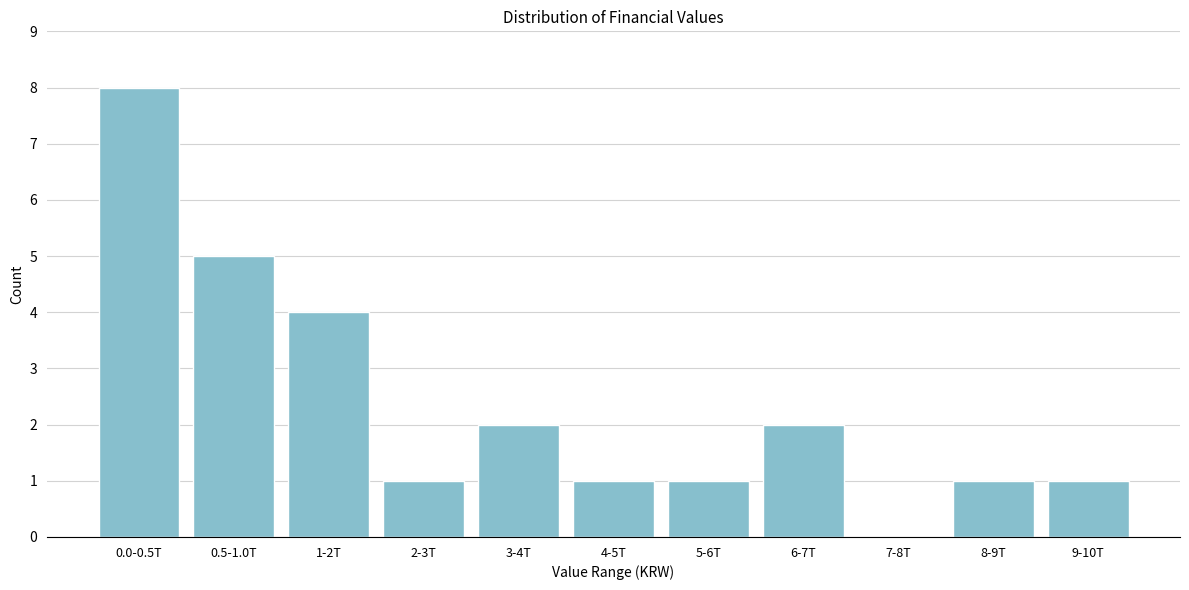

Reading right to left, transcribe all the data shown in this chart.

9-10T=1	8-9T=1	7-8T=0	6-7T=2	5-6T=1	4-5T=1	3-4T=2	2-3T=1	1-2T=4	0.5-1.0T=5	0.0-0.5T=8